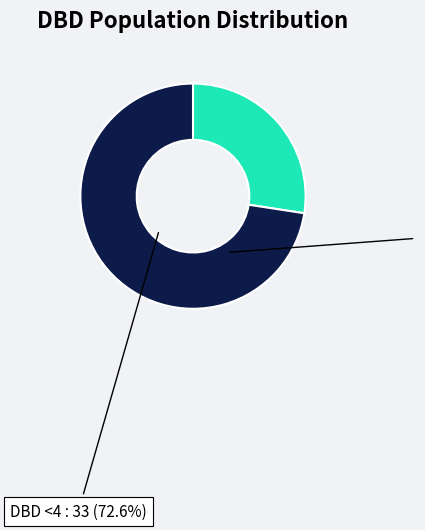

To the nearest percent, what is the difference between the largest and smallest slice percentages?

45%